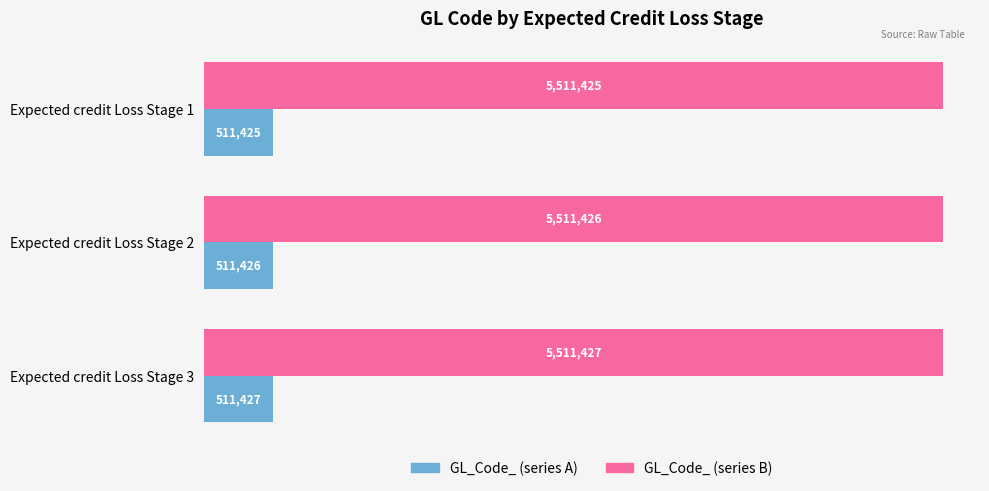

What are all the series names shown in the legend?

GL_Code_ (series A), GL_Code_ (series B)